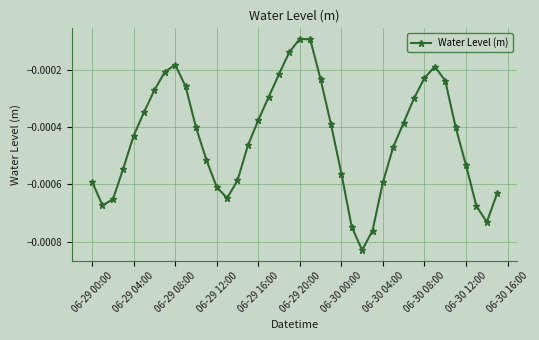

How many interior local valleys (lower than both neighbors) does the data have?

4